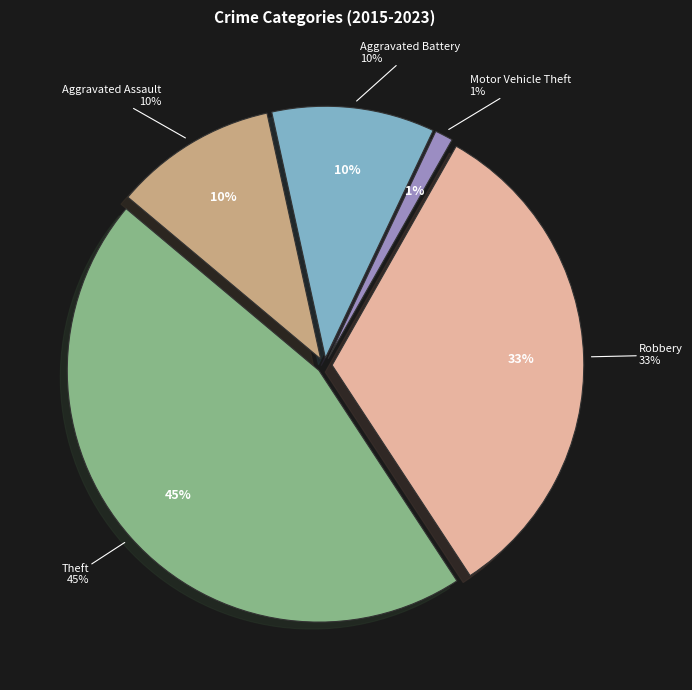

Which category has the biggest portion of the pie?

Theft